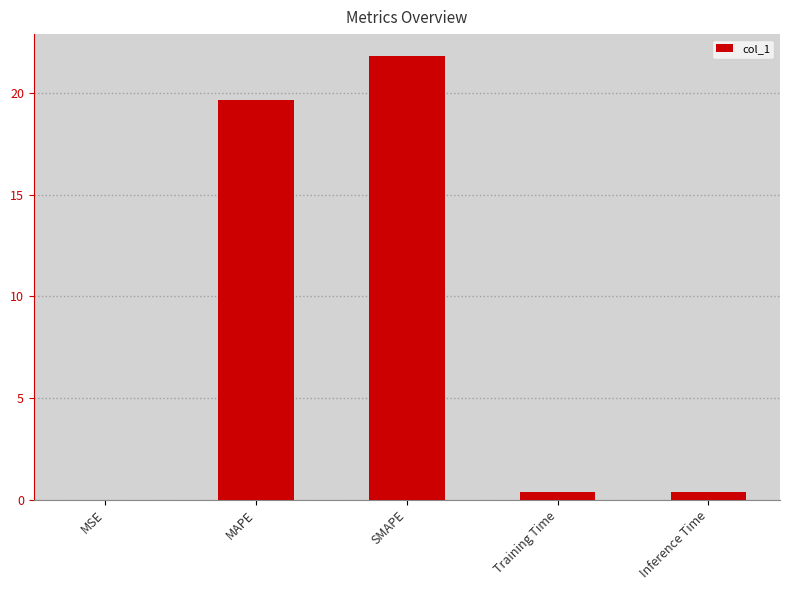

What is the change in value from MAPE to Inference Time?

-19.3